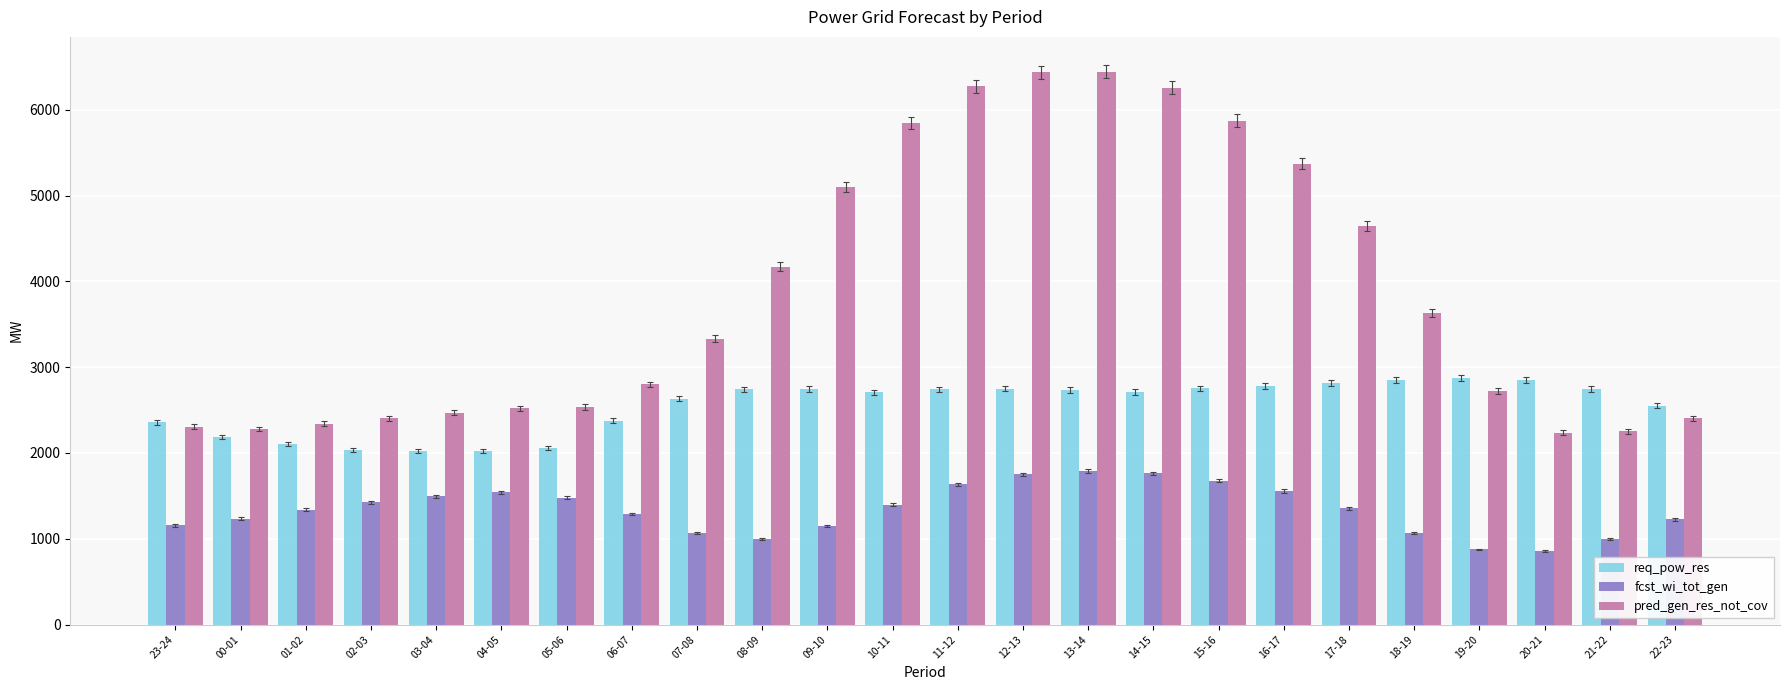

How many bars are there in each group?

3